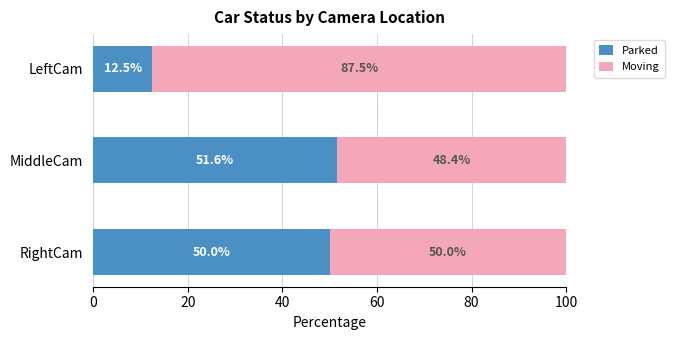

At which label does Parked reach its peak?

MiddleCam